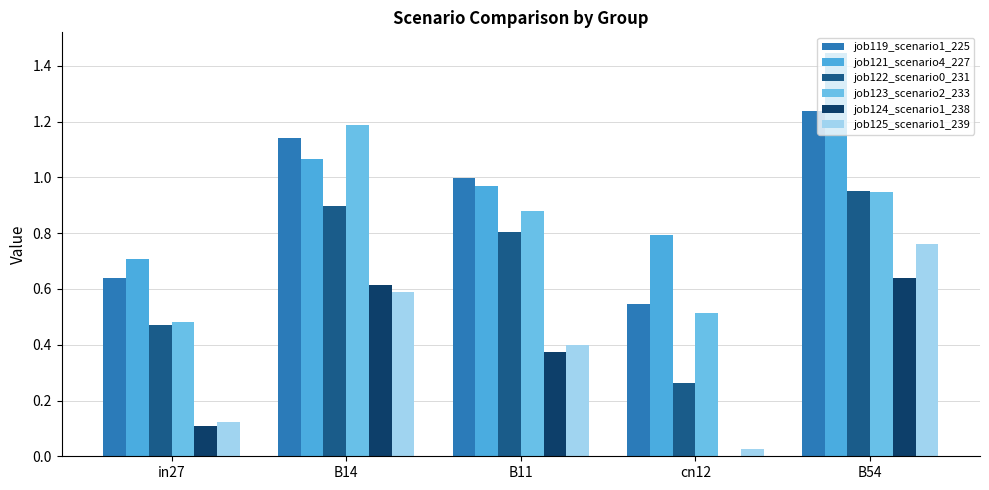

What is the approximate value of job123_scenario2_233 at in27?

0.5